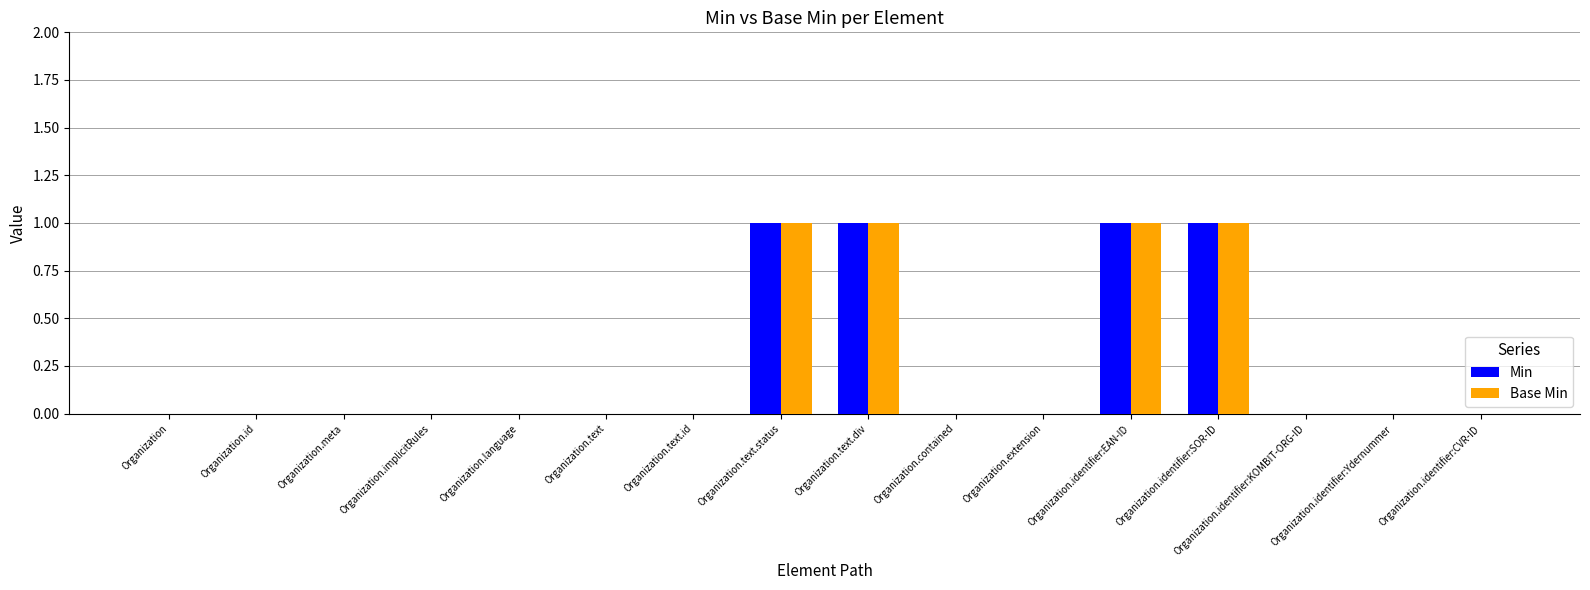

Does the chart contain stacked bars?

No